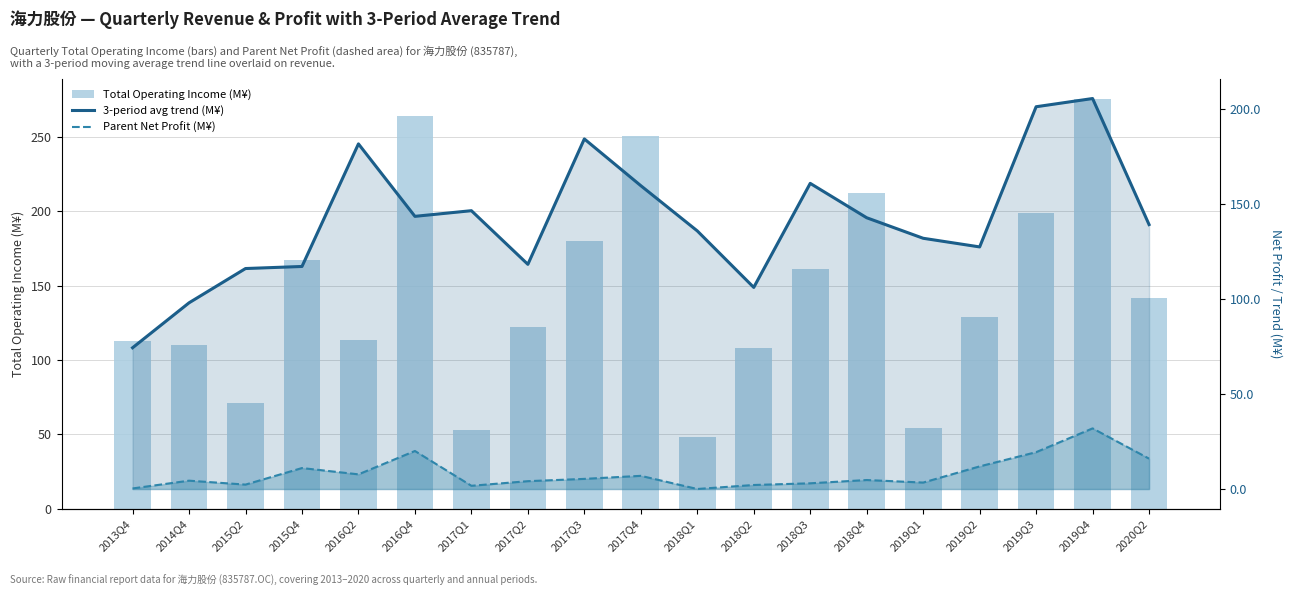

List the series in order of their peak value, lowest first.

Parent Net Profit (M¥), 3-period avg trend (M¥), Total Operating Income (M¥)